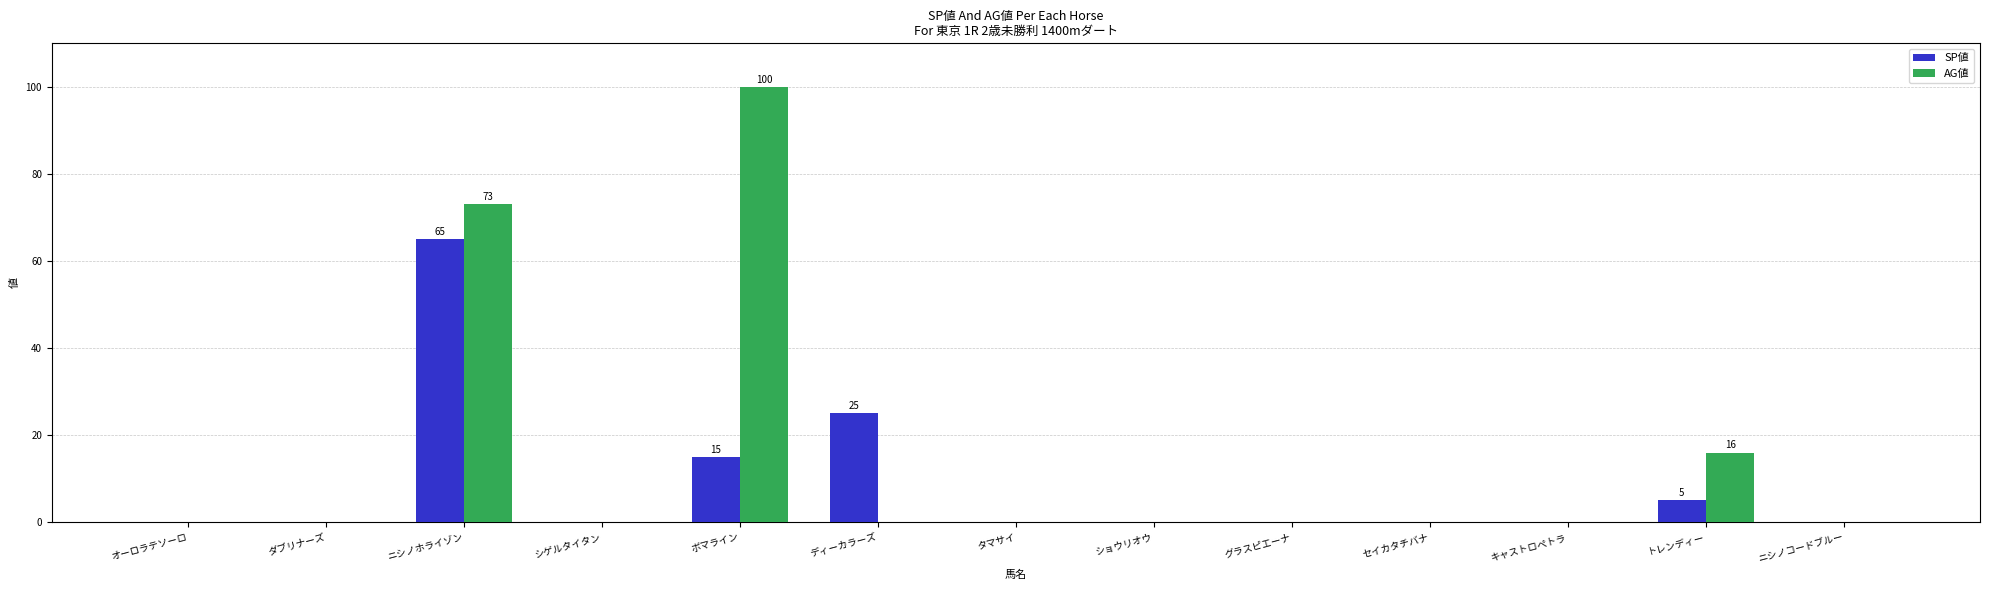

True or false: SP値 has a value of -30 at ショウリオウ.

False